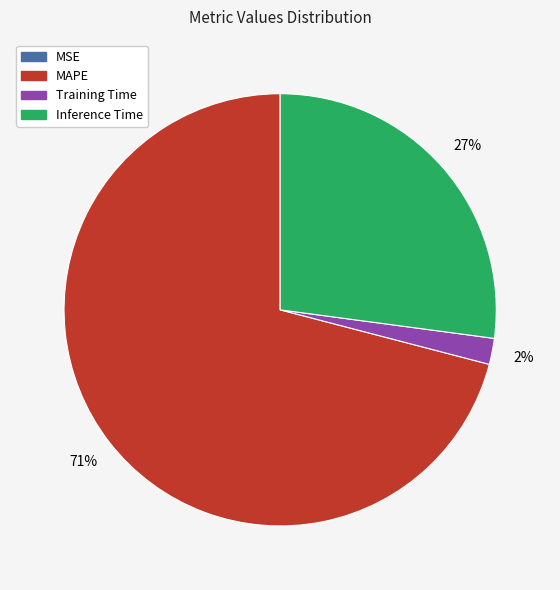

Is there a majority slice in this chart?

Yes